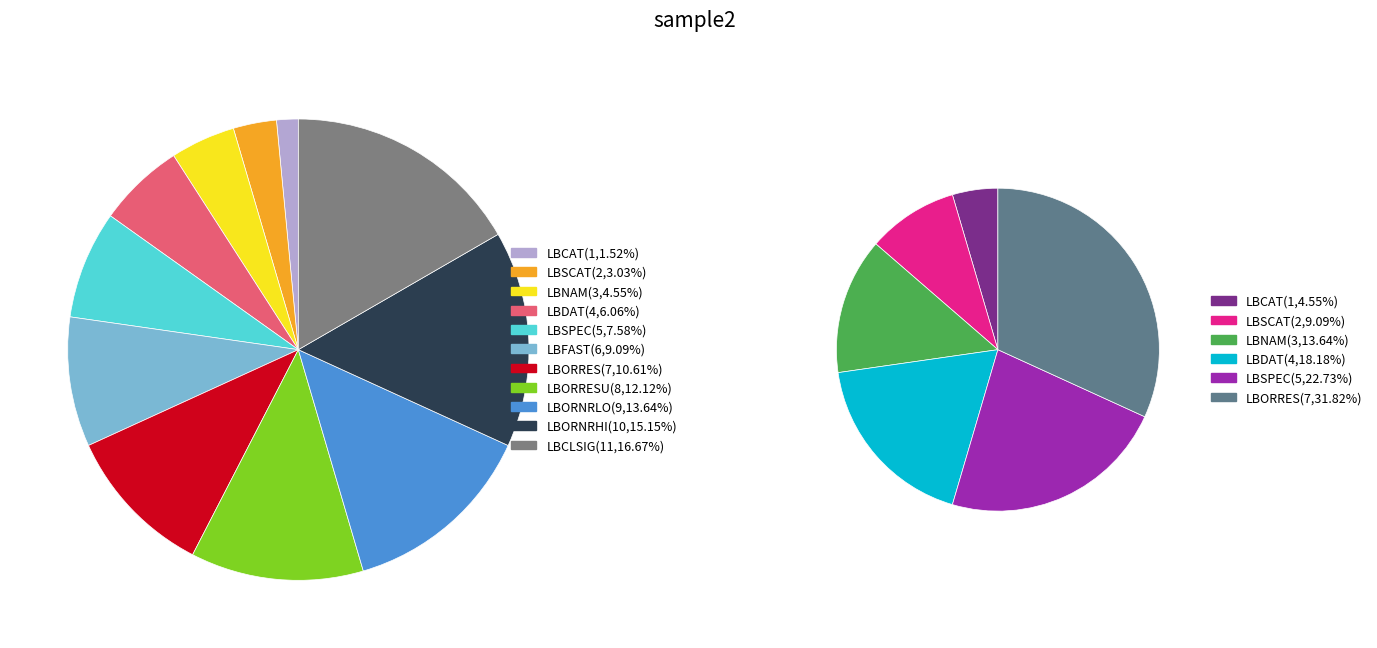

To the nearest percent, what is the combined percentage of LBFAST and LBNAM?

14%